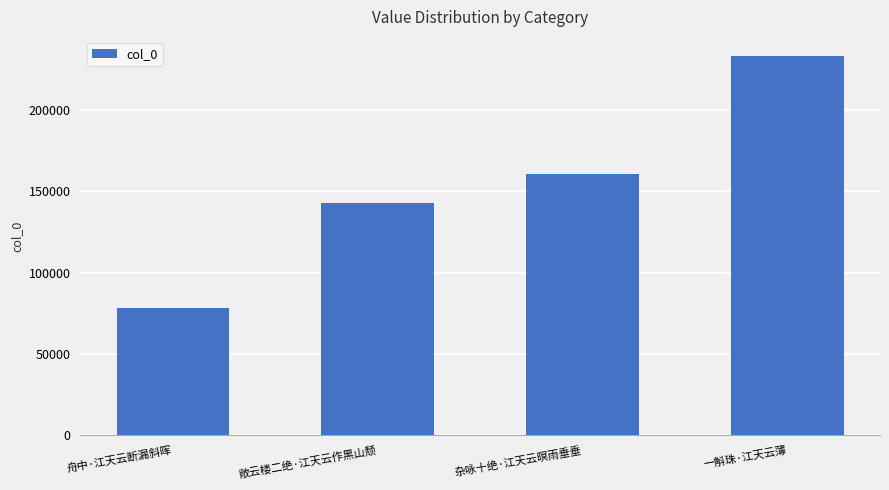

List the labels in order of value, largest first.

一斛珠·江天云薄, 杂咏十绝·江天云暝雨垂垂, 敞云楼二绝·江天云作黑山颓, 舟中·江天云断漏斜晖